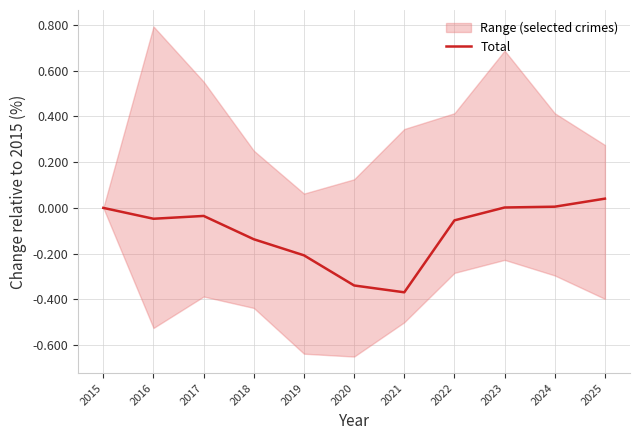

What is the difference between the maximum and minimum values?

0.4